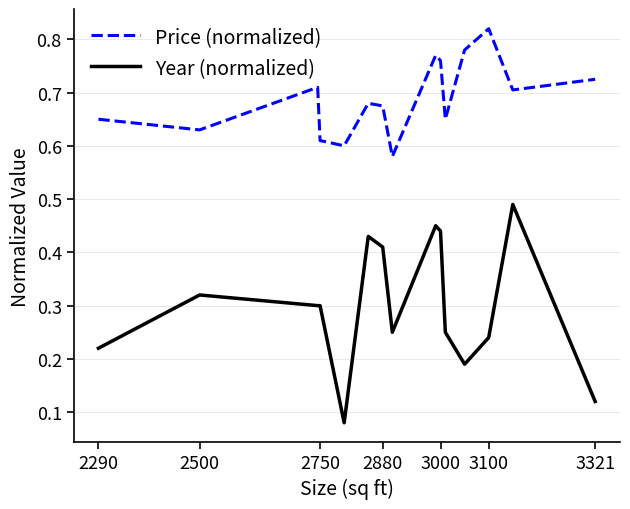

Which series has the largest range (max minus min)?

Year (normalized)